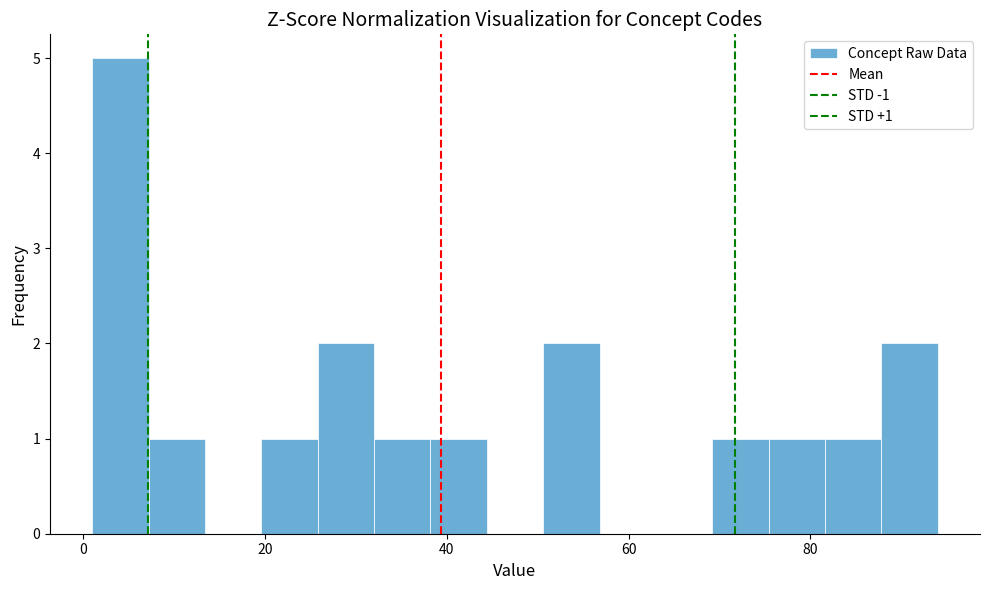

Around what value on the x-axis is the tallest bar? Give the approximate position of its centre, as read against the axis.

4